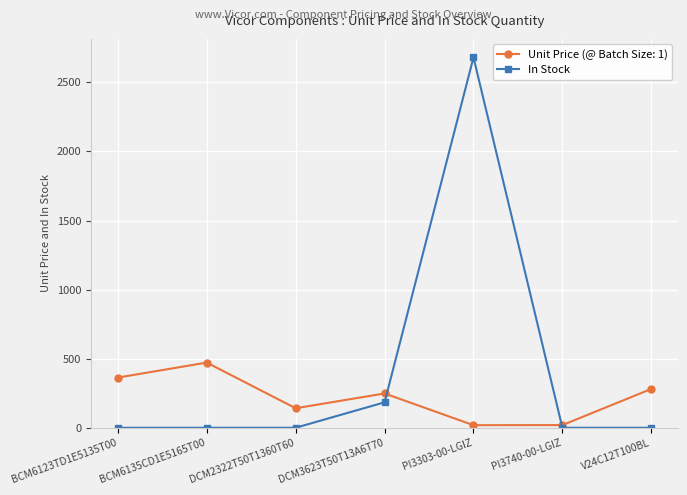

Which series changed the most between BCM6135CD1E5165T00 and DCM2322T50T1360T60?

Unit Price (@ Batch Size: 1)